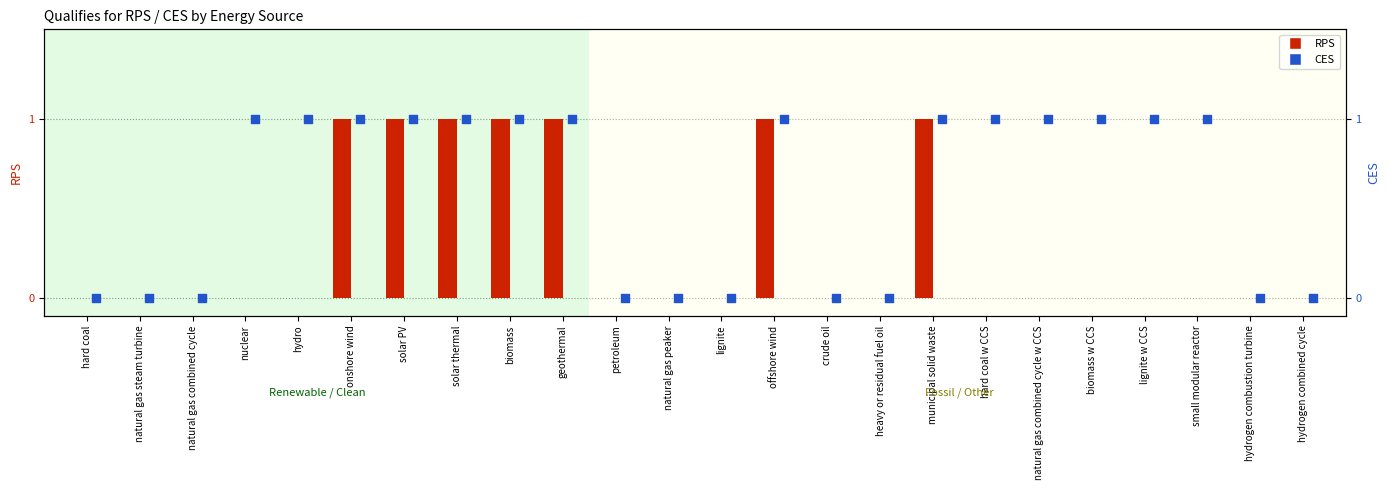

Which series reaches the maximum Y coordinate?

RPS